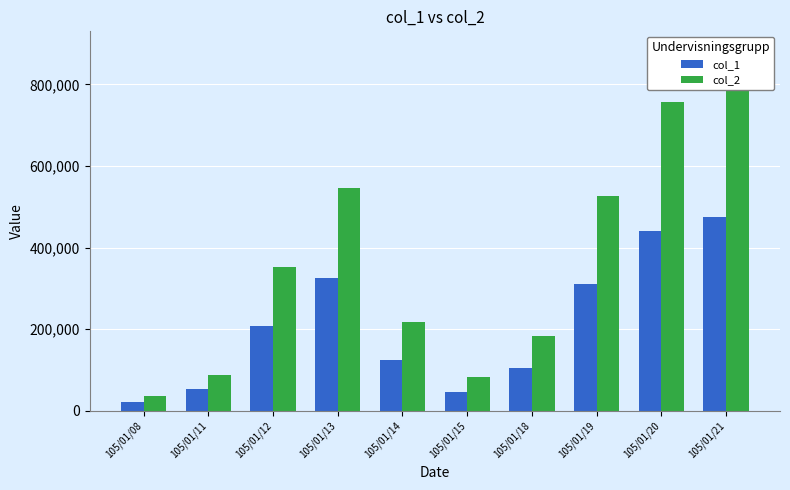

True or false: col_2 has a value of 16354 at 105/01/08.

False